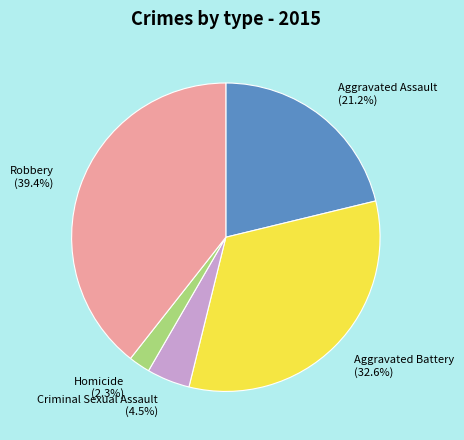

What is the largest slice in the pie chart?

Robbery